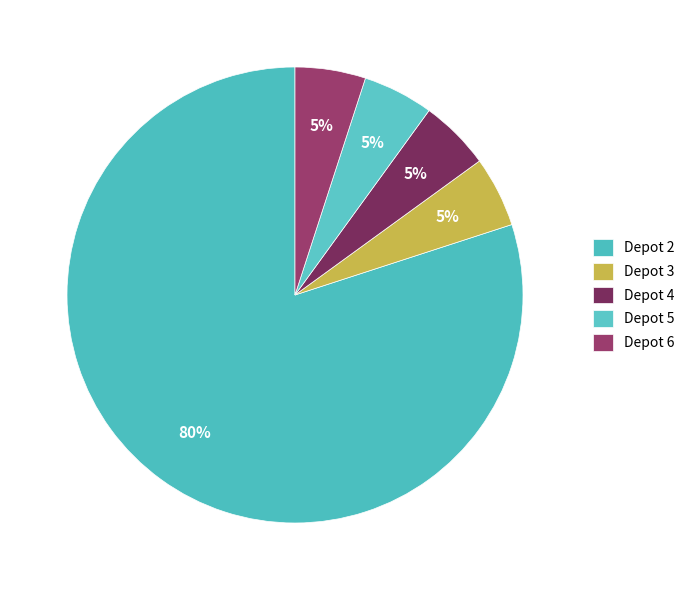

How many segments does this pie chart have?

5